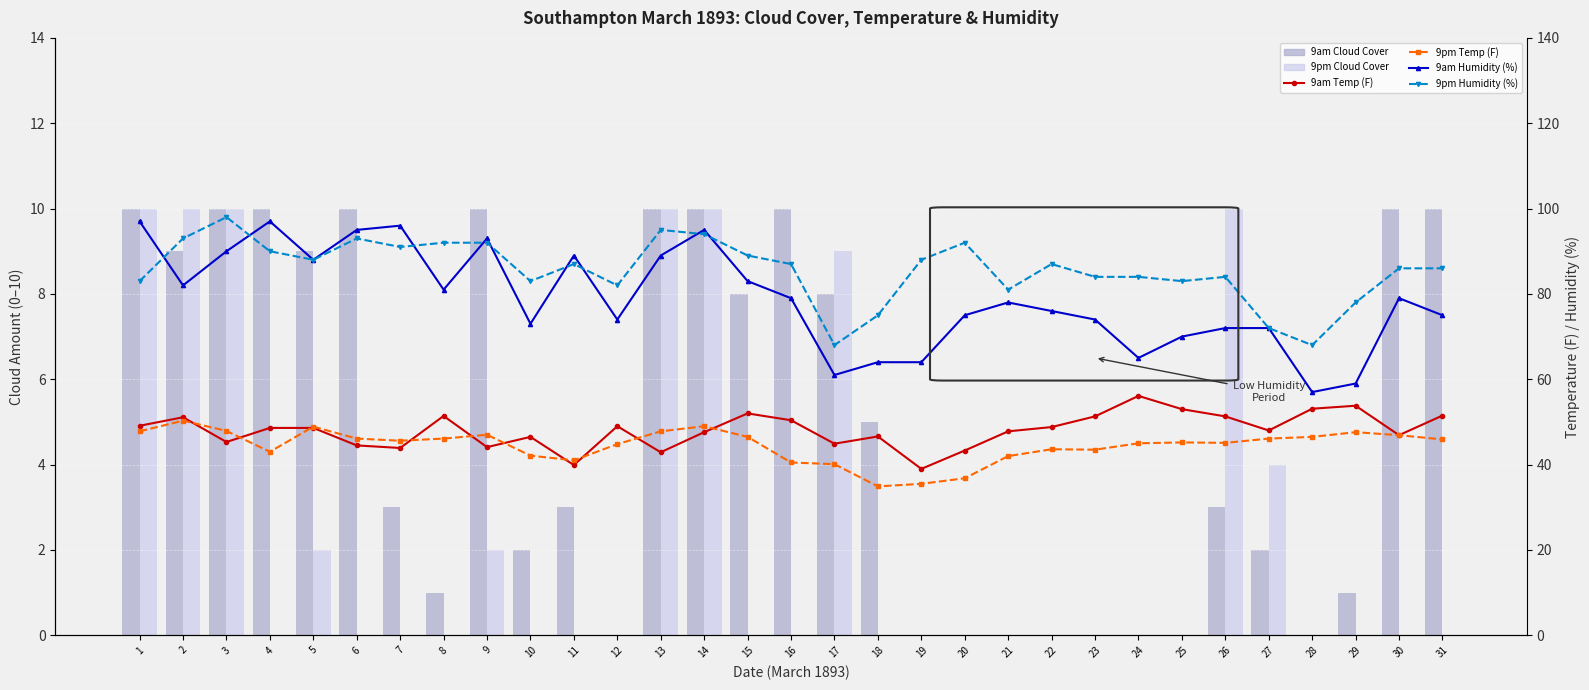

How many data points in 9am Cloud Cover are above 3?

15